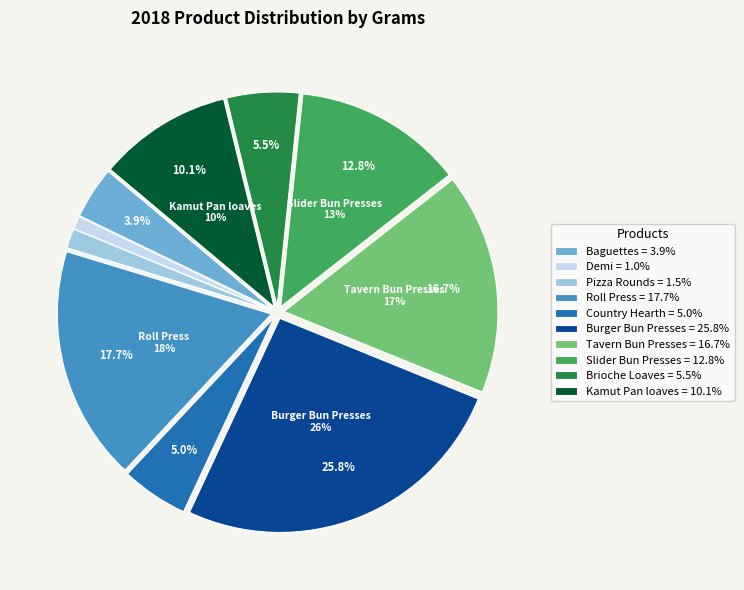

Between Pizza Rounds and Country Hearth, which is larger?

Country Hearth